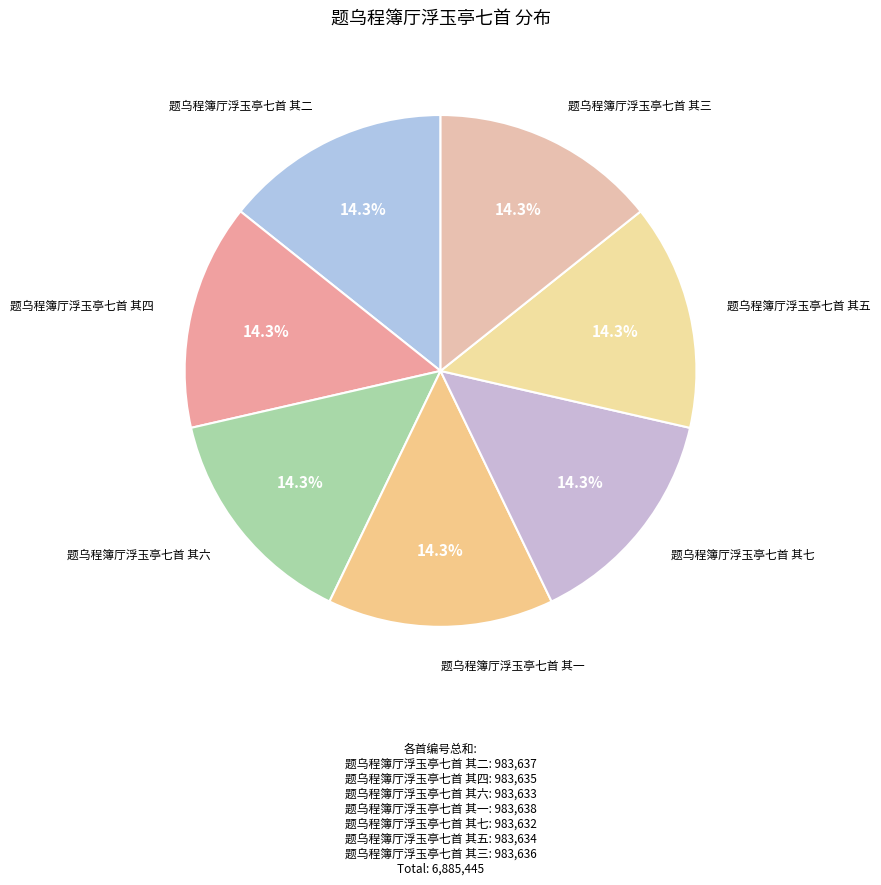

Count the number of slices in the pie.

7